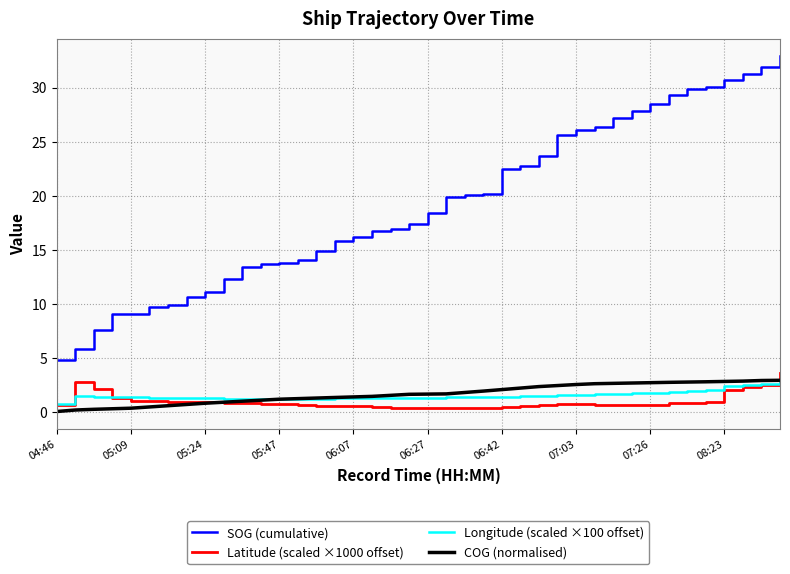

True or false: Longitude (scaled ×100 offset) and SOG (cumulative) cross at least once.

False